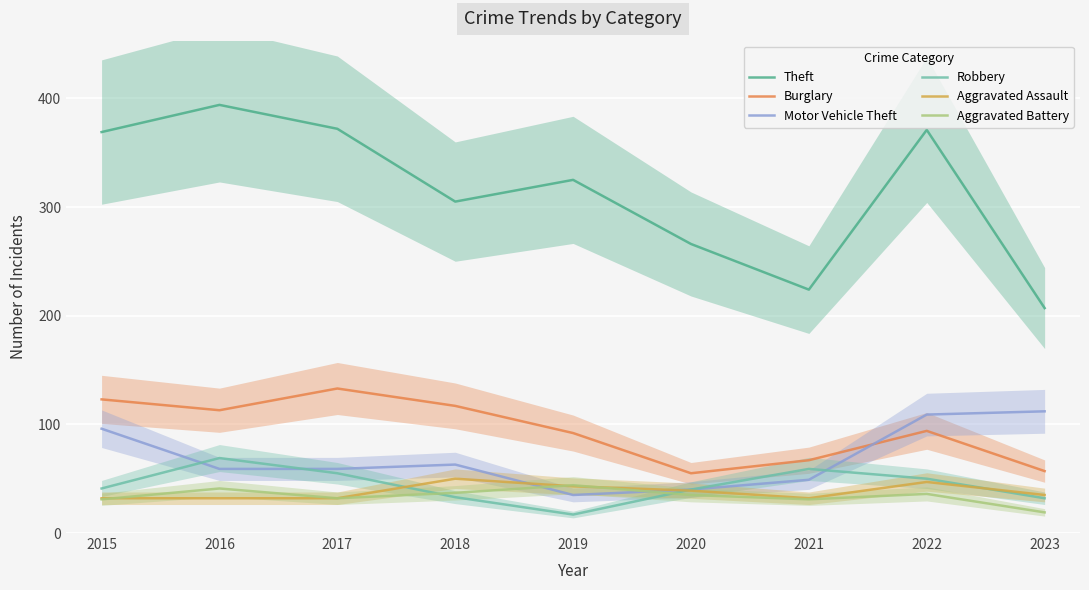

At which category does the chart reach its peak across all series?

2016